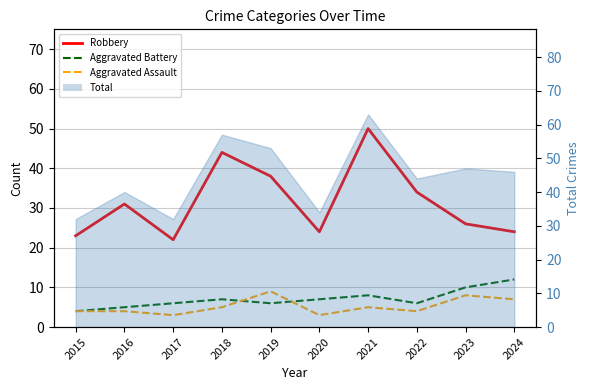

Reading left to right, what are all the values shown in this chart?

Robbery: 2015=23	2016=31	2017=22	2018=44	2019=38	2020=24	2021=50	2022=34	2023=26	2024=24
Aggravated Battery: 2015=4	2016=5	2017=6	2018=7	2019=6	2020=7	2021=8	2022=6	2023=10	2024=12
Aggravated Assault: 2015=4	2016=4	2017=3	2018=5	2019=9	2020=3	2021=5	2022=4	2023=8	2024=7